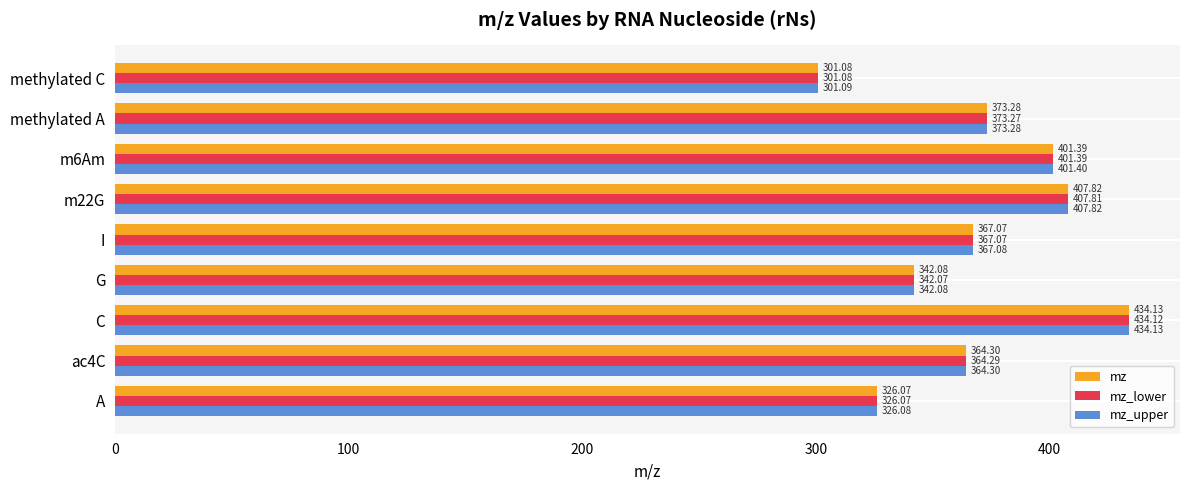

At which label is mz closest to 367?

I